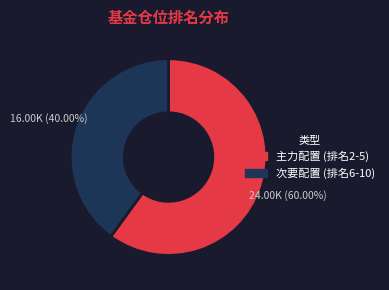

Is there any slice that represents more than half of the pie?

Yes